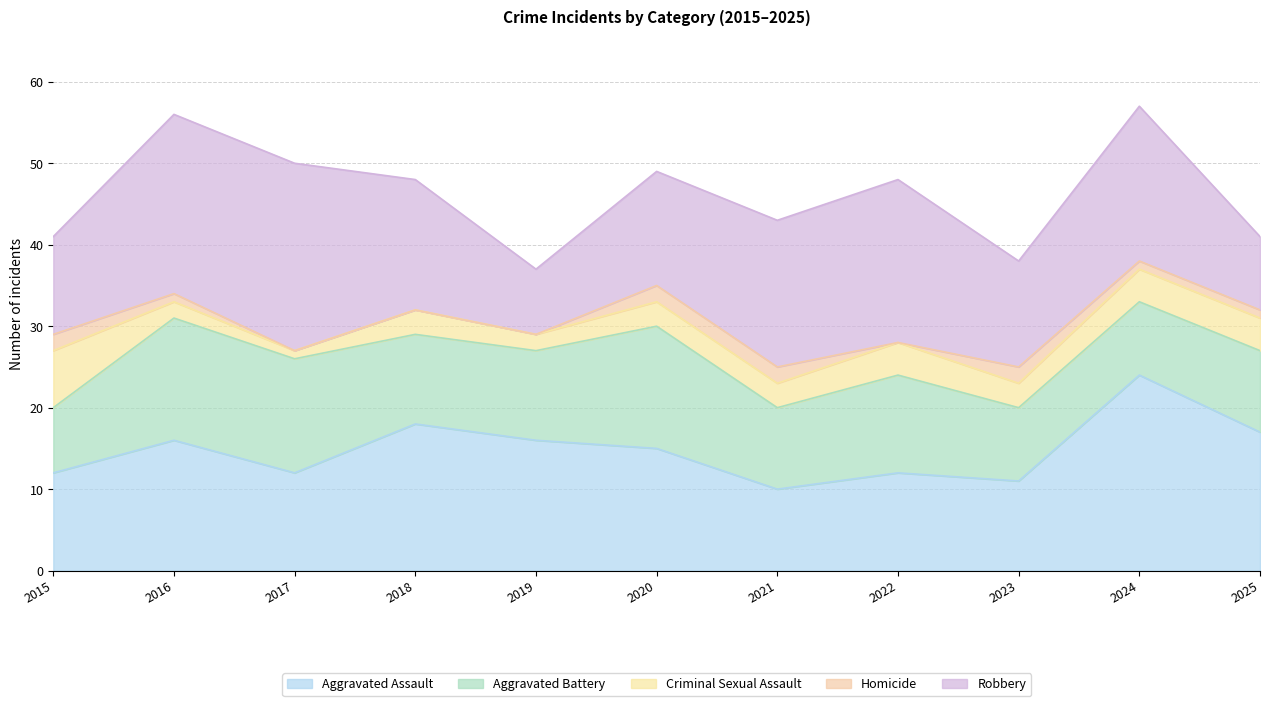

At which category does the chart reach its minimum across all series?

2017